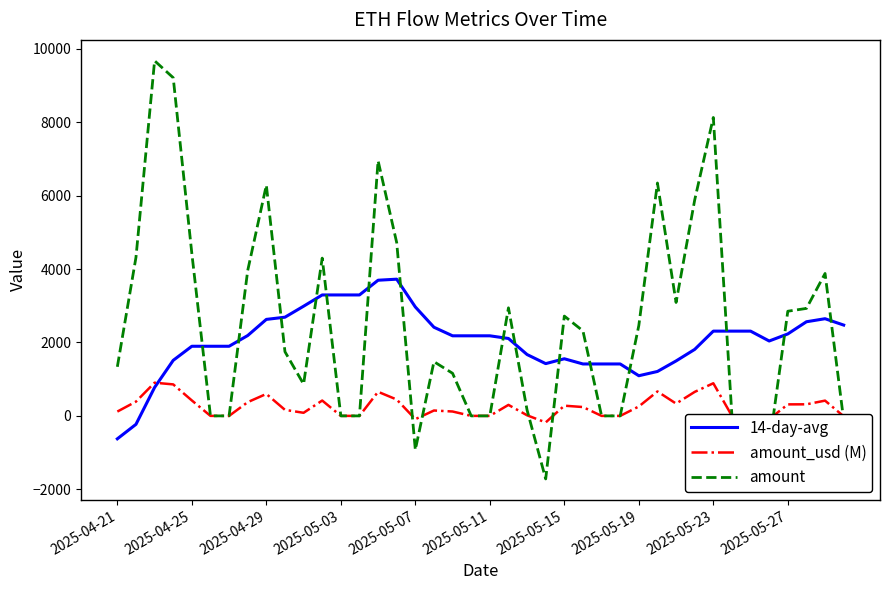

True or false: amount_usd (M) and 14-day-avg cross at least once.

True